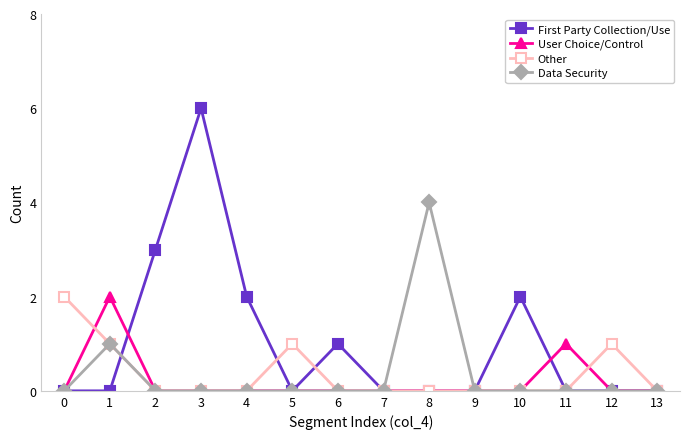

Reading left to right, list all the values displayed in this chart.

First Party Collection/Use: 0	0	3	6	2	0	1	0	0	0	2	0	0	0
User Choice/Control: 0	2	0	0	0	0	0	0	0	0	0	1	0	0
Other: 2	1	0	0	0	1	0	0	0	0	0	0	1	0
Data Security: 0	1	0	0	0	0	0	0	4	0	0	0	0	0